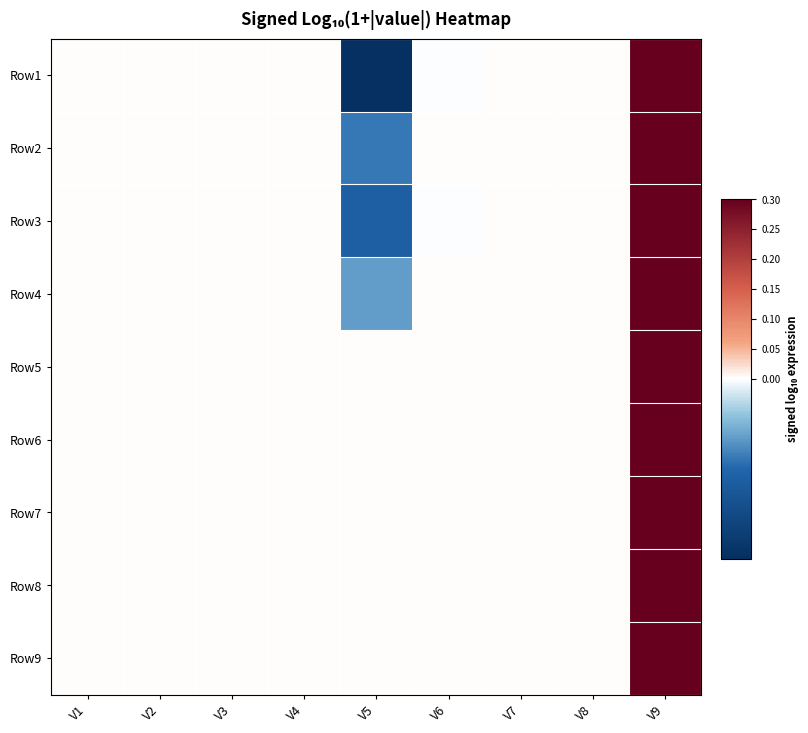

At which category does the chart reach its minimum across all series?

V5